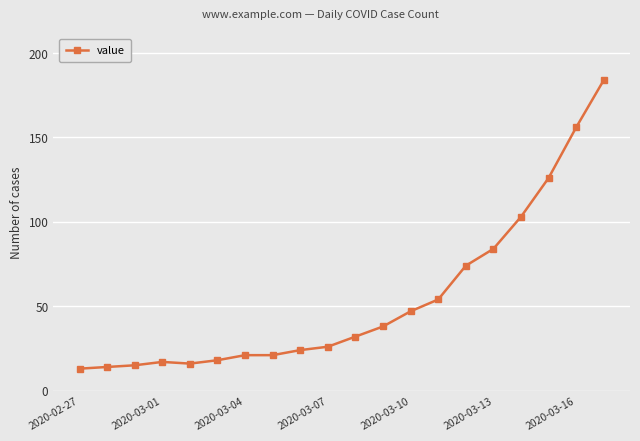

What is the difference between the second highest and minimum values?

143